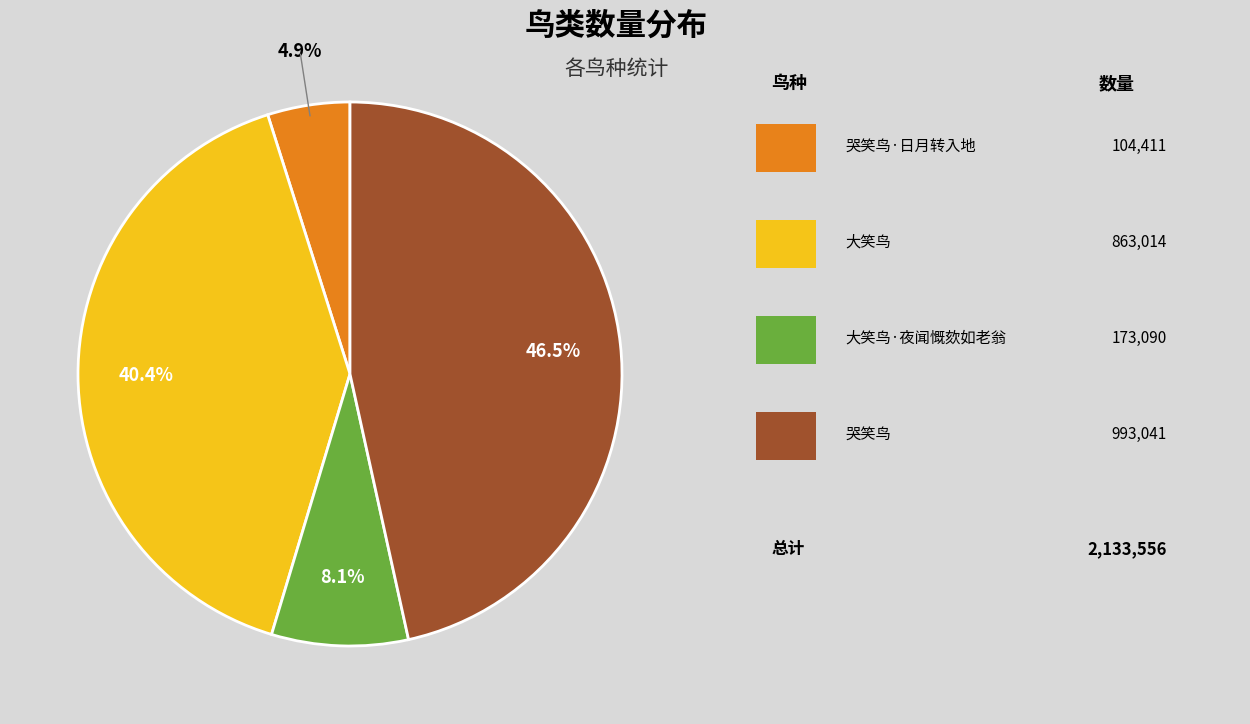

Does any single category account for the majority?

No